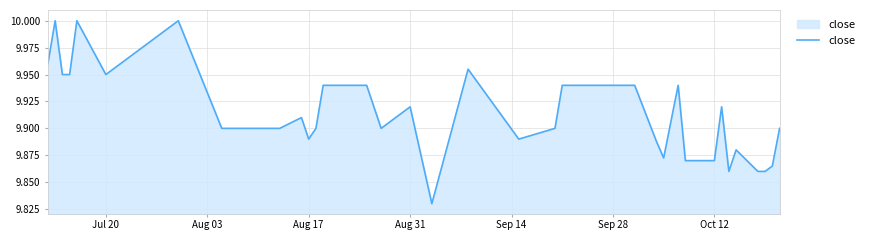

What is the maximum value shown in the chart?

10.0